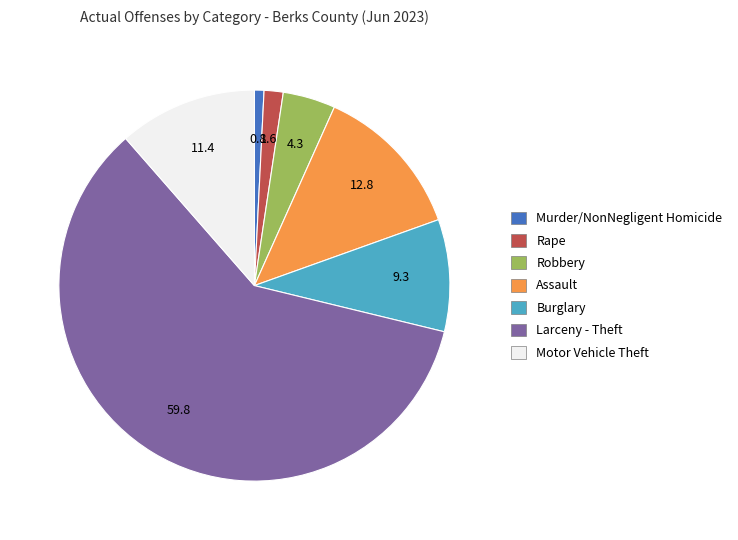

Rank the categories by value from lowest to highest.

Murder/NonNegligent Homicide, Rape, Robbery, Burglary, Motor Vehicle Theft, Assault, Larceny - Theft